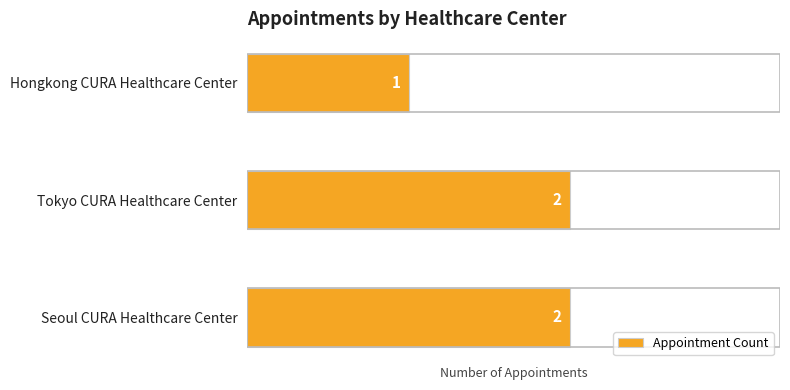

Approximately how many times larger is the value at Tokyo CURA Healthcare Center compared to Hongkong CURA Healthcare Center?

2.0